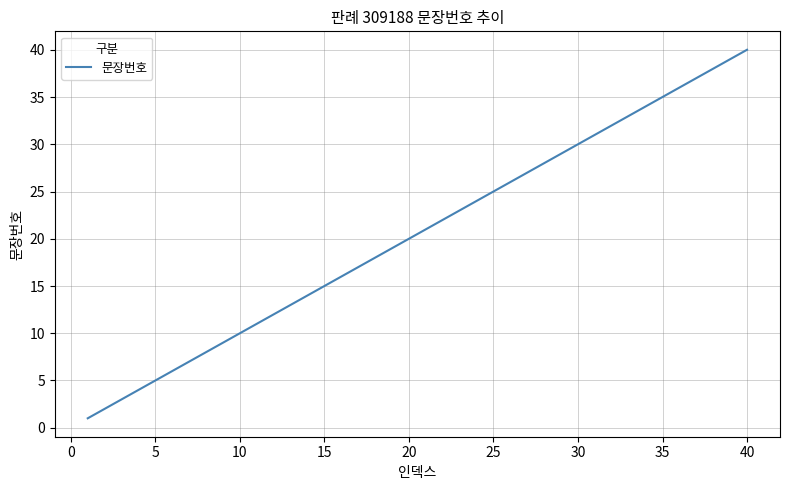

How many series are shown in this chart?

1